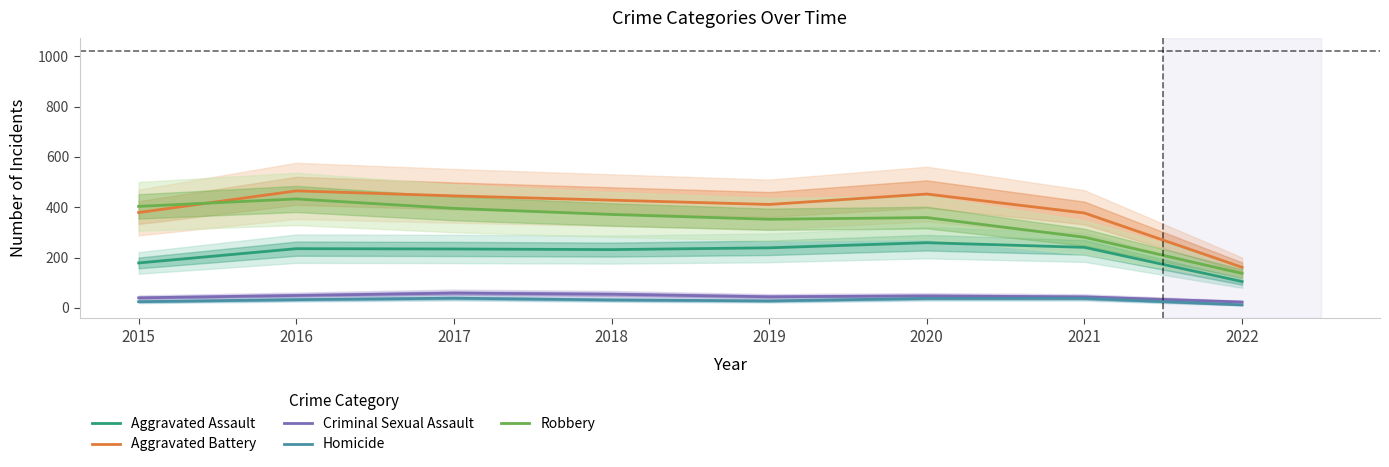

Which series changed the most between 2015 and 2021?

Robbery